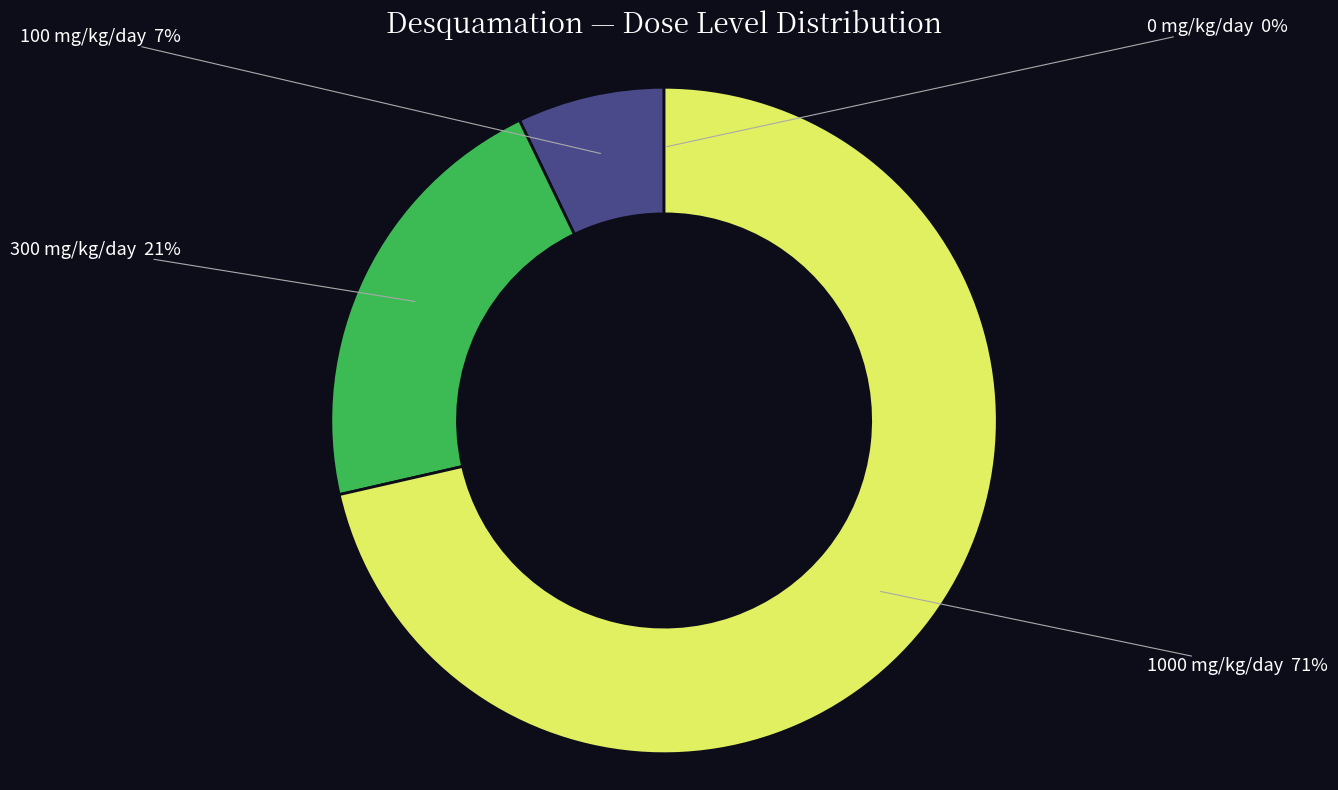

To the nearest percent, what is the average slice percentage?

25%